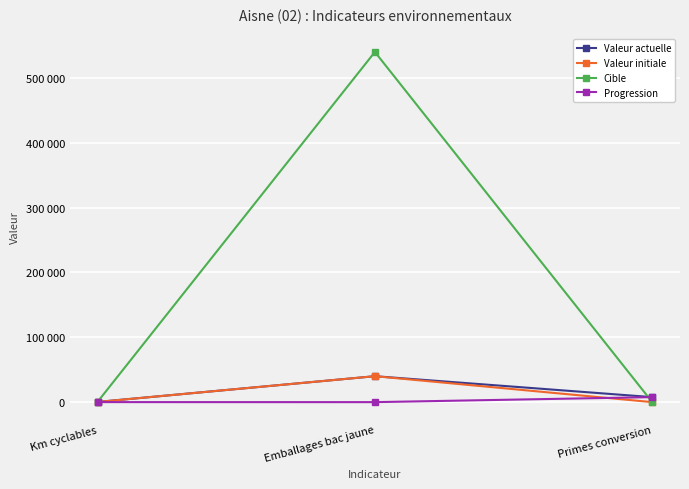

What is the difference between the Cible values at Km cyclables and Emballages bac jaune?

539644